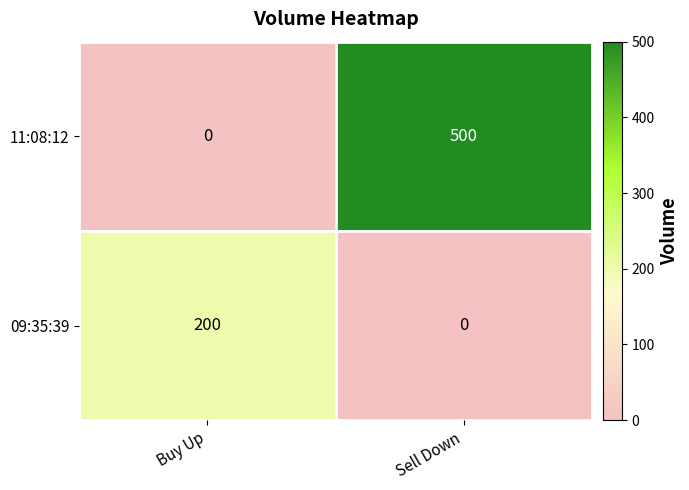

At how many categories does at least one series exceed 449?

1